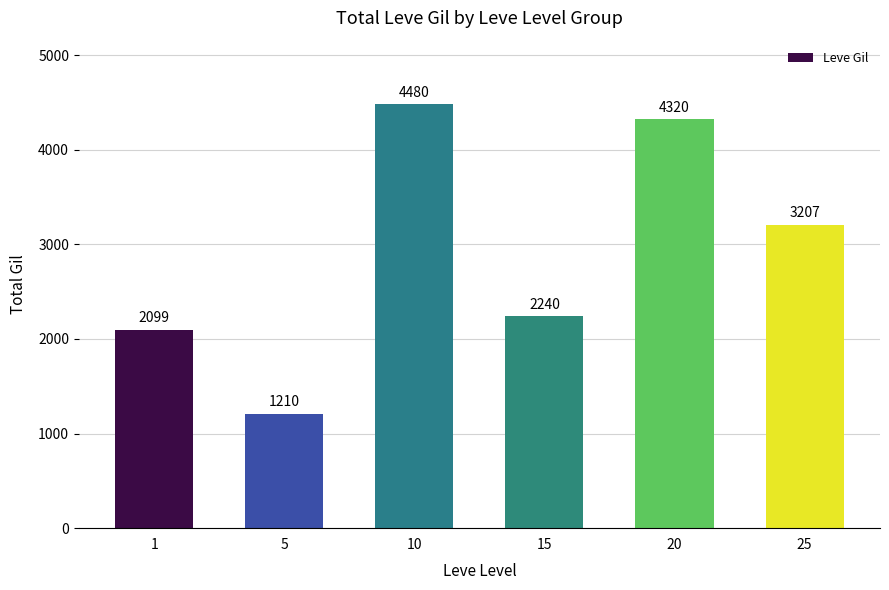

Reading right to left, extract all data points from this chart.

25=3207	20=4320	15=2240	10=4480	5=1210	1=2099